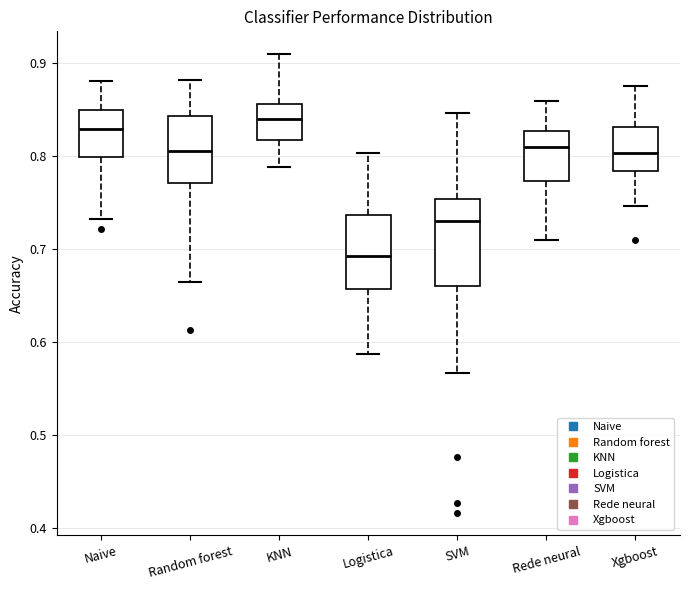

Reading left to right, transcribe this box plot: for each box, give where its median line is, the range the box spans, and where its two whiskers end, as read against the y-axis. The values are not printed on the chart, so give them approximately, as read against the axis.

Naive: median 0.83, box 0.80 to 0.85, whiskers 0.73 to 0.88
Random forest: median 0.81, box 0.77 to 0.84, whiskers 0.67 to 0.88
KNN: median 0.84, box 0.82 to 0.86, whiskers 0.79 to 0.91
Logistica: median 0.69, box 0.66 to 0.74, whiskers 0.59 to 0.80
SVM: median 0.73, box 0.66 to 0.75, whiskers 0.57 to 0.85
Rede neural: median 0.81, box 0.77 to 0.83, whiskers 0.71 to 0.86
Xgboost: median 0.80, box 0.78 to 0.83, whiskers 0.75 to 0.88